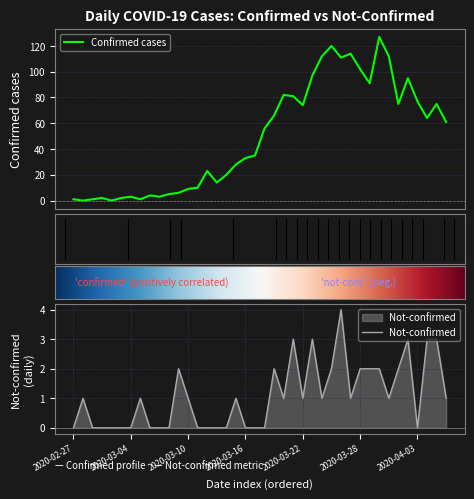

The not-confirmed series shows 1 at 2020-03-05. True or false?

False